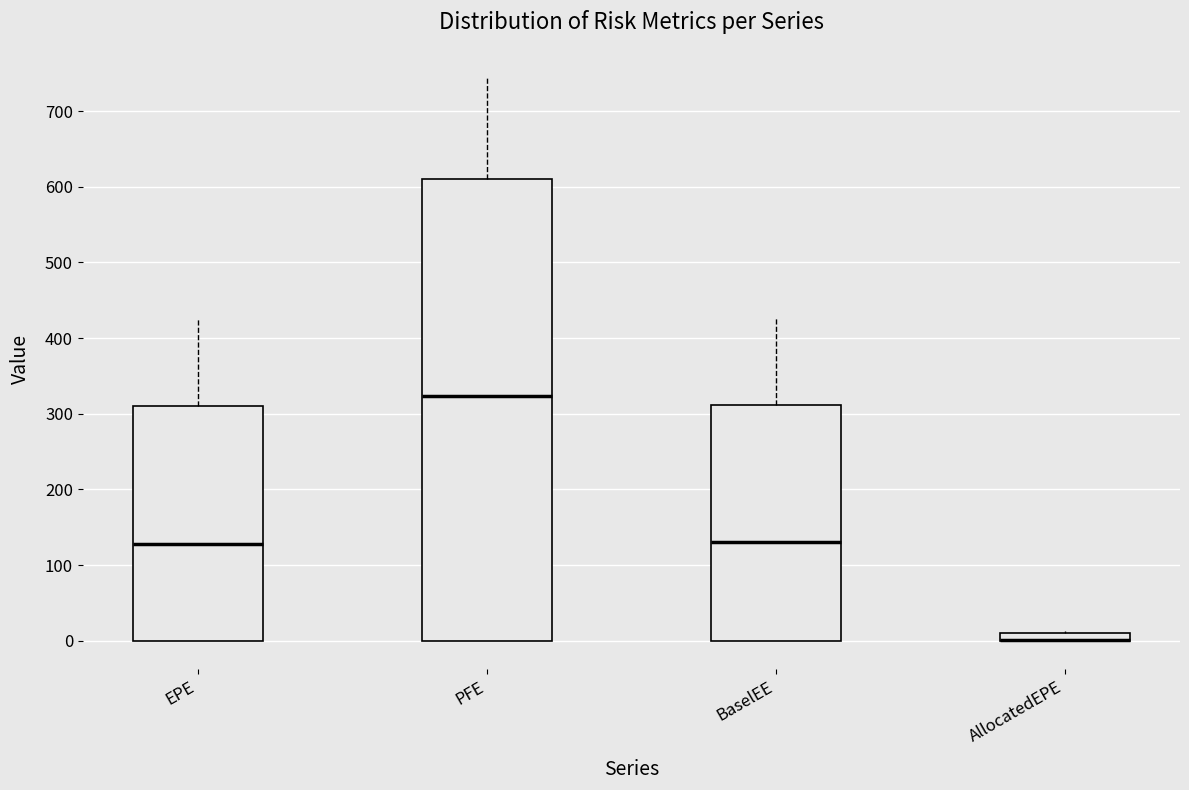

Where does the upper whisker of the box for BaselEE end on the y-axis? The values are not printed on the chart, so give them approximately, as read against the axis.

430